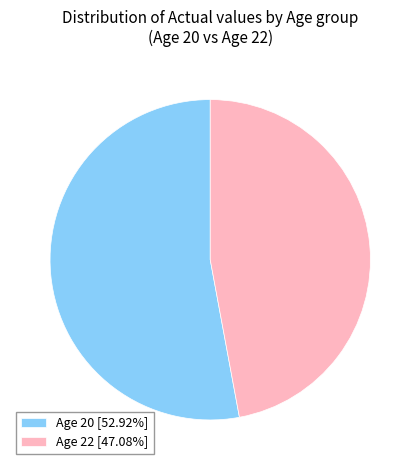

Does Age 22 [47.08%] represent more than half of the total?

No